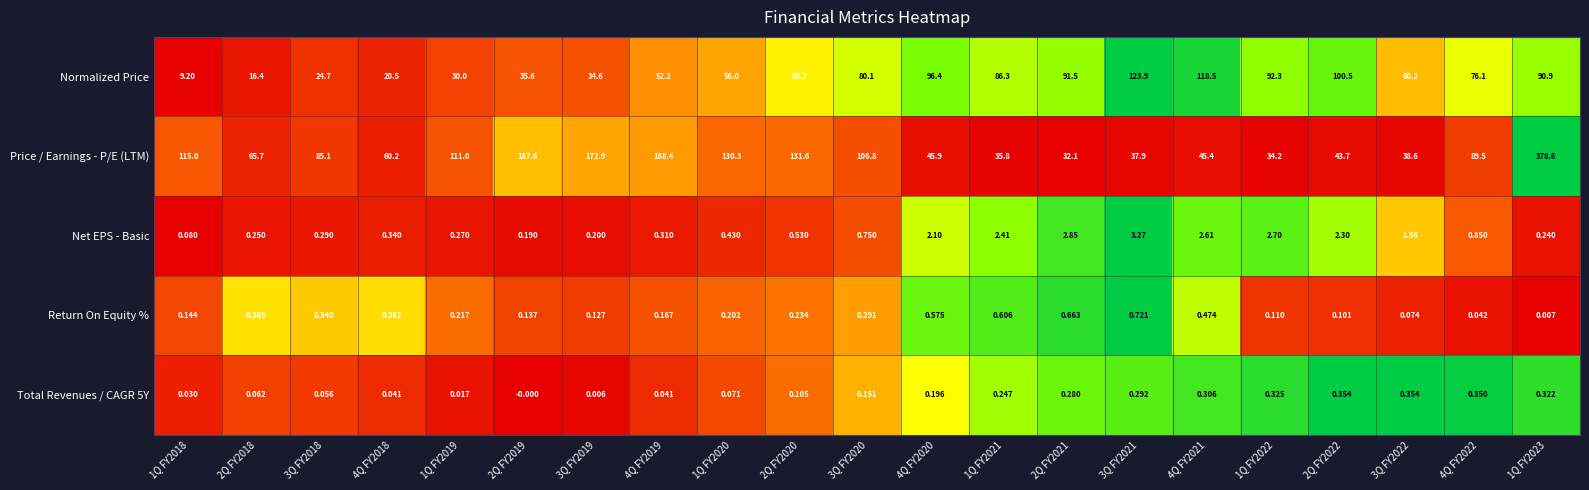

Which series has the largest total across all categories?

Price / Earnings - P/E (LTM)